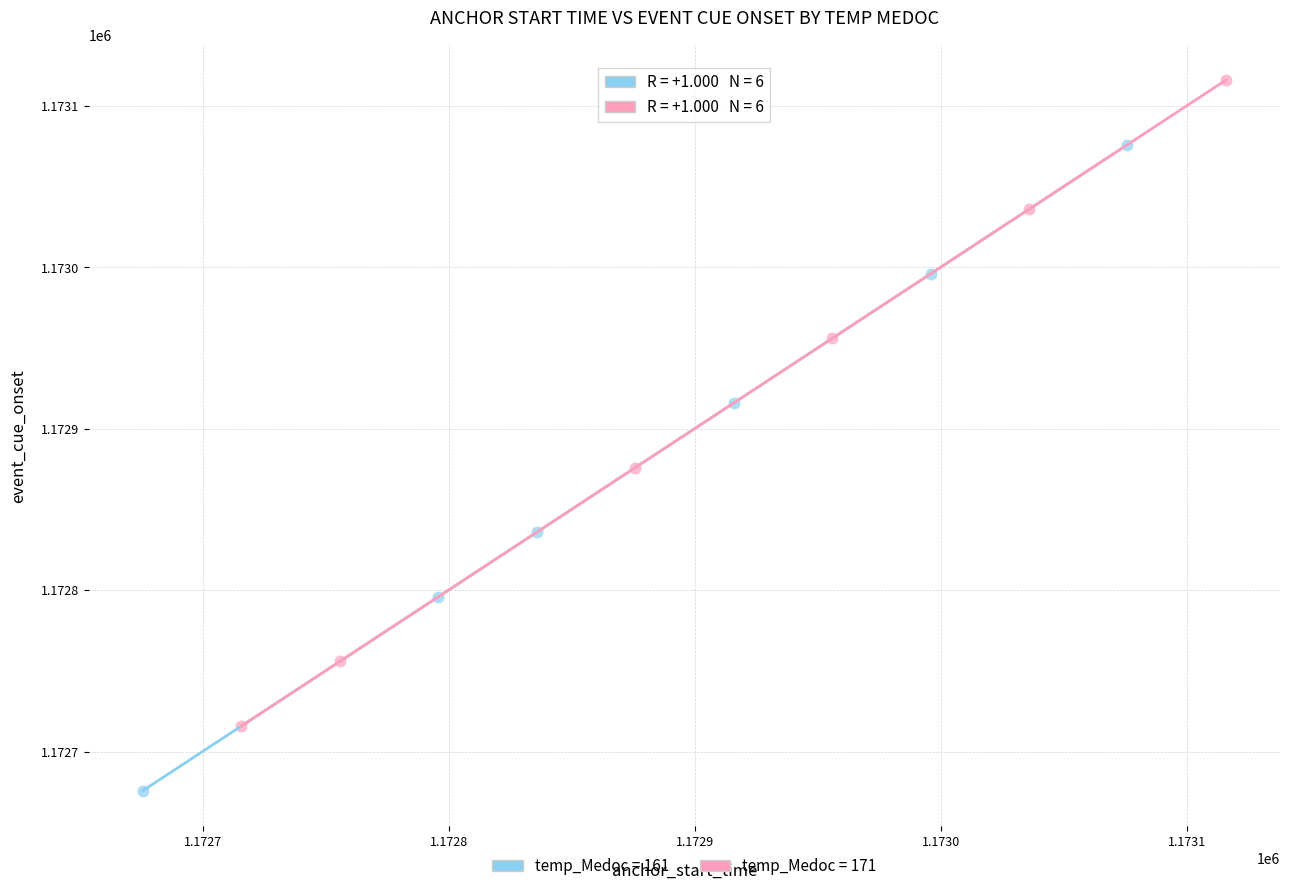

Which series has the largest Y range (max minus min)?

temp_Medoc = 171